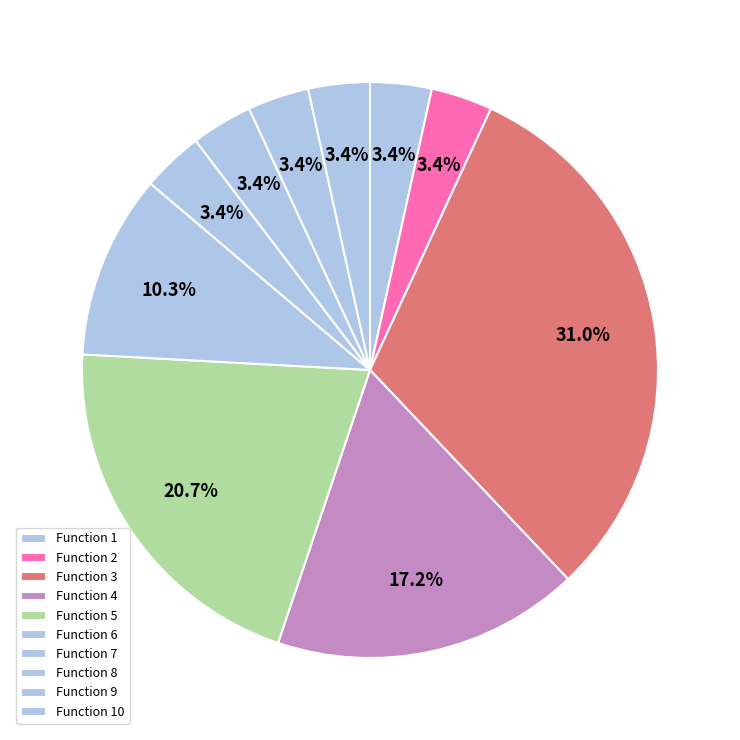

How many segments does this pie chart have?

10